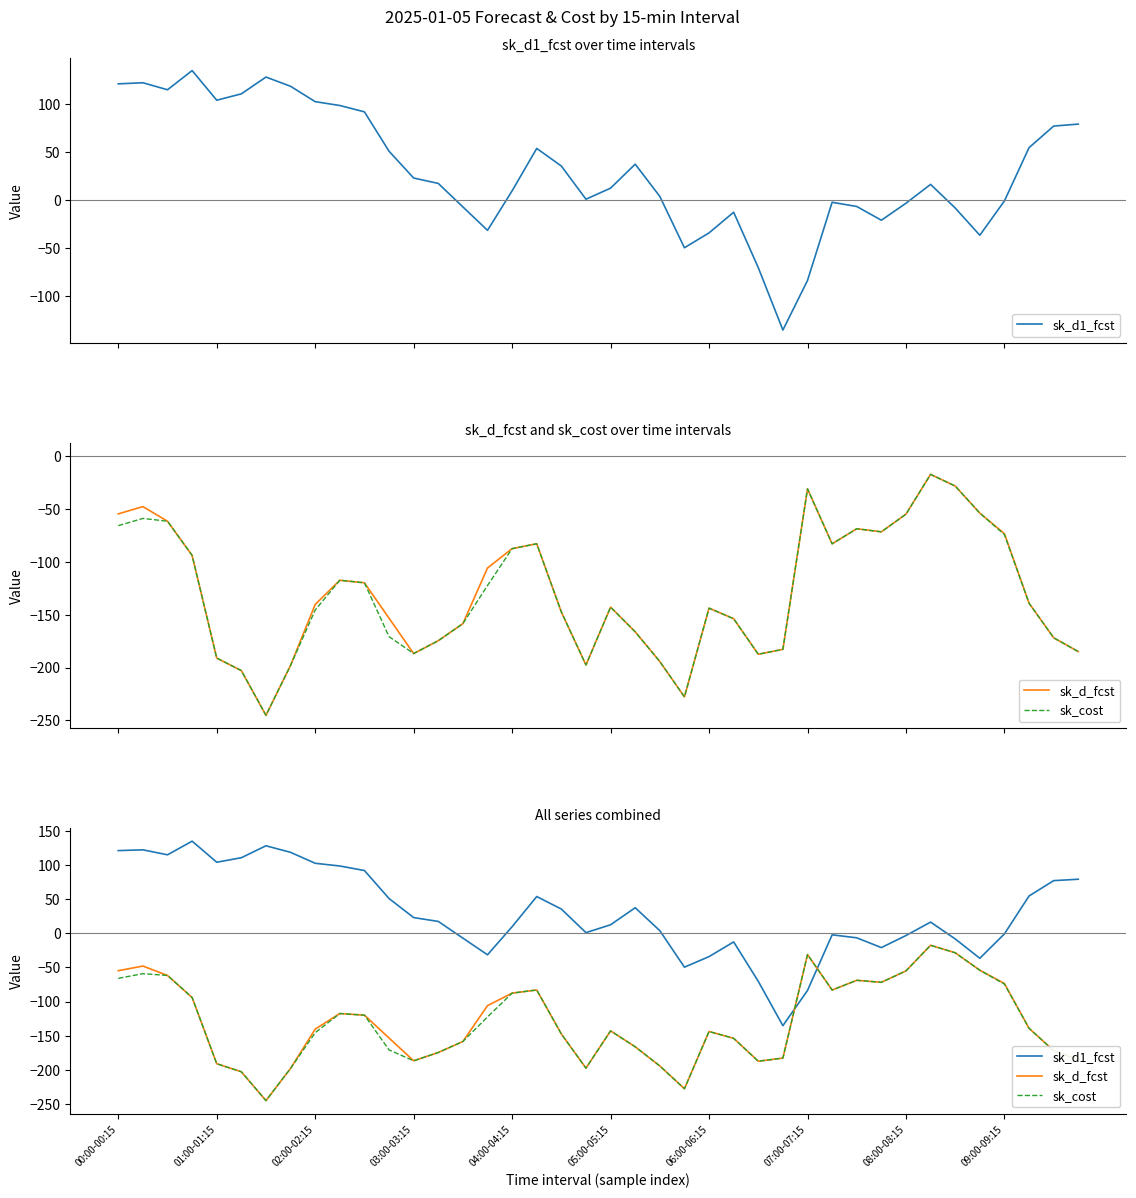

What is the approximate value of sk_d1_fcst at 31?

-20.9